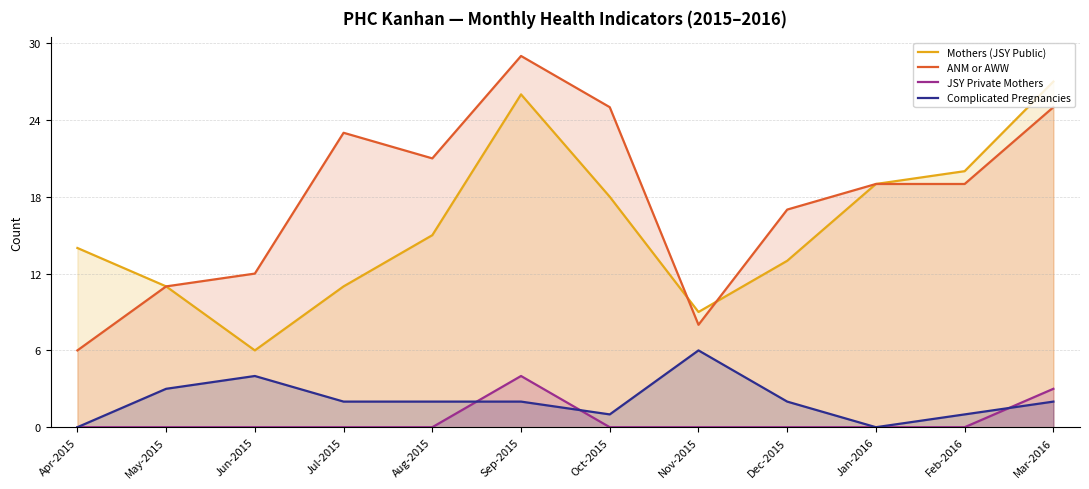

The JSY Private Mothers series shows -2 at Oct-2015. True or false?

False